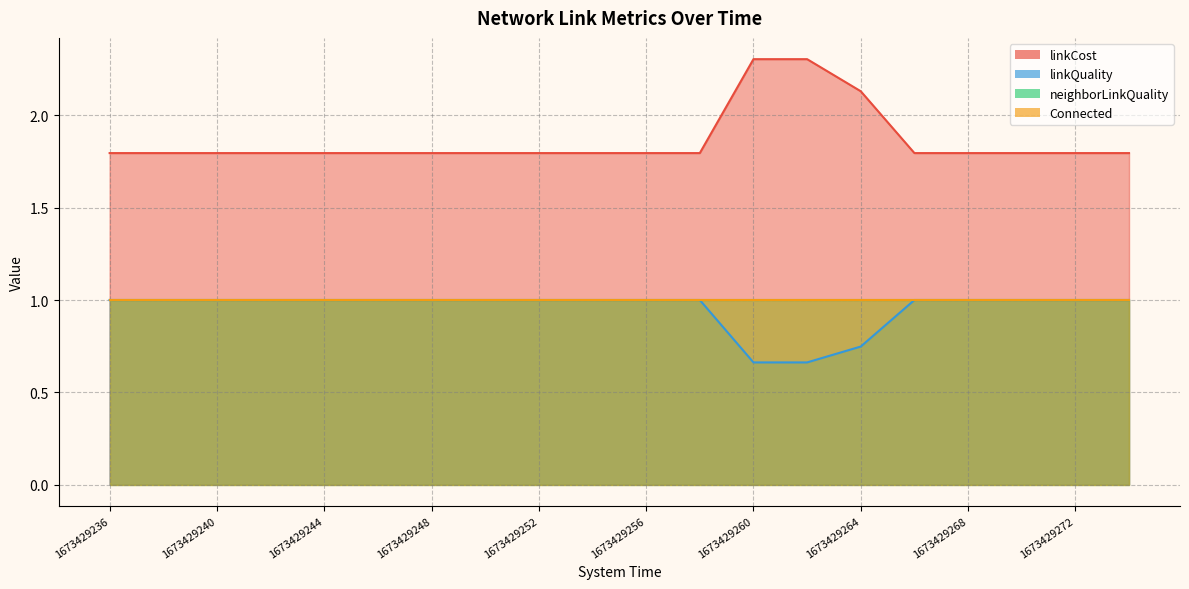

The value of linkQuality at 1673429244 is 1.0. True or false?

True